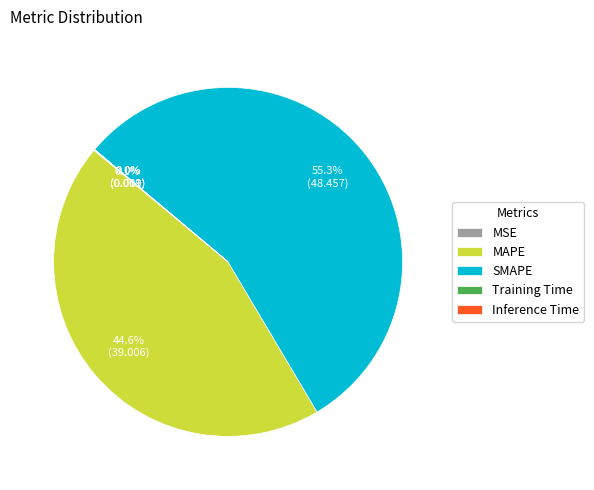

What percentage do SMAPE and MAPE together represent?

99.9%